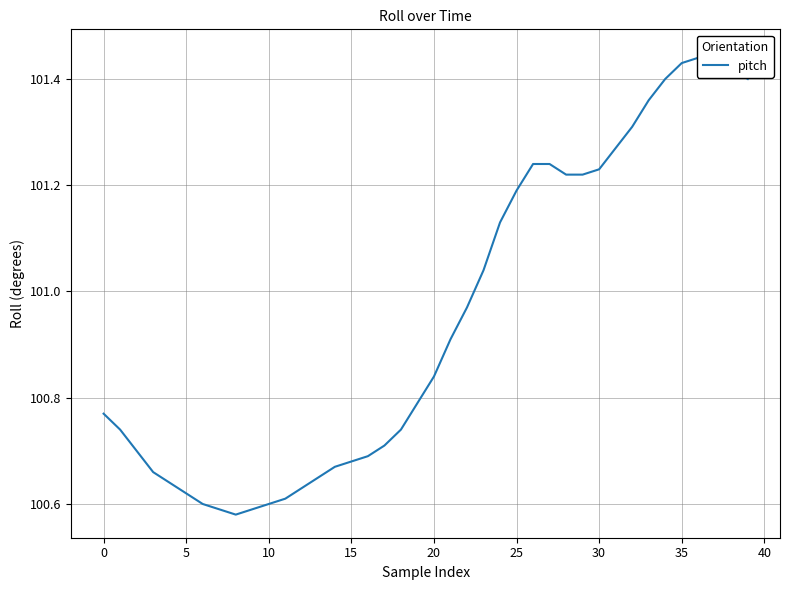

The value at 0 is 148.6. True or false?

False